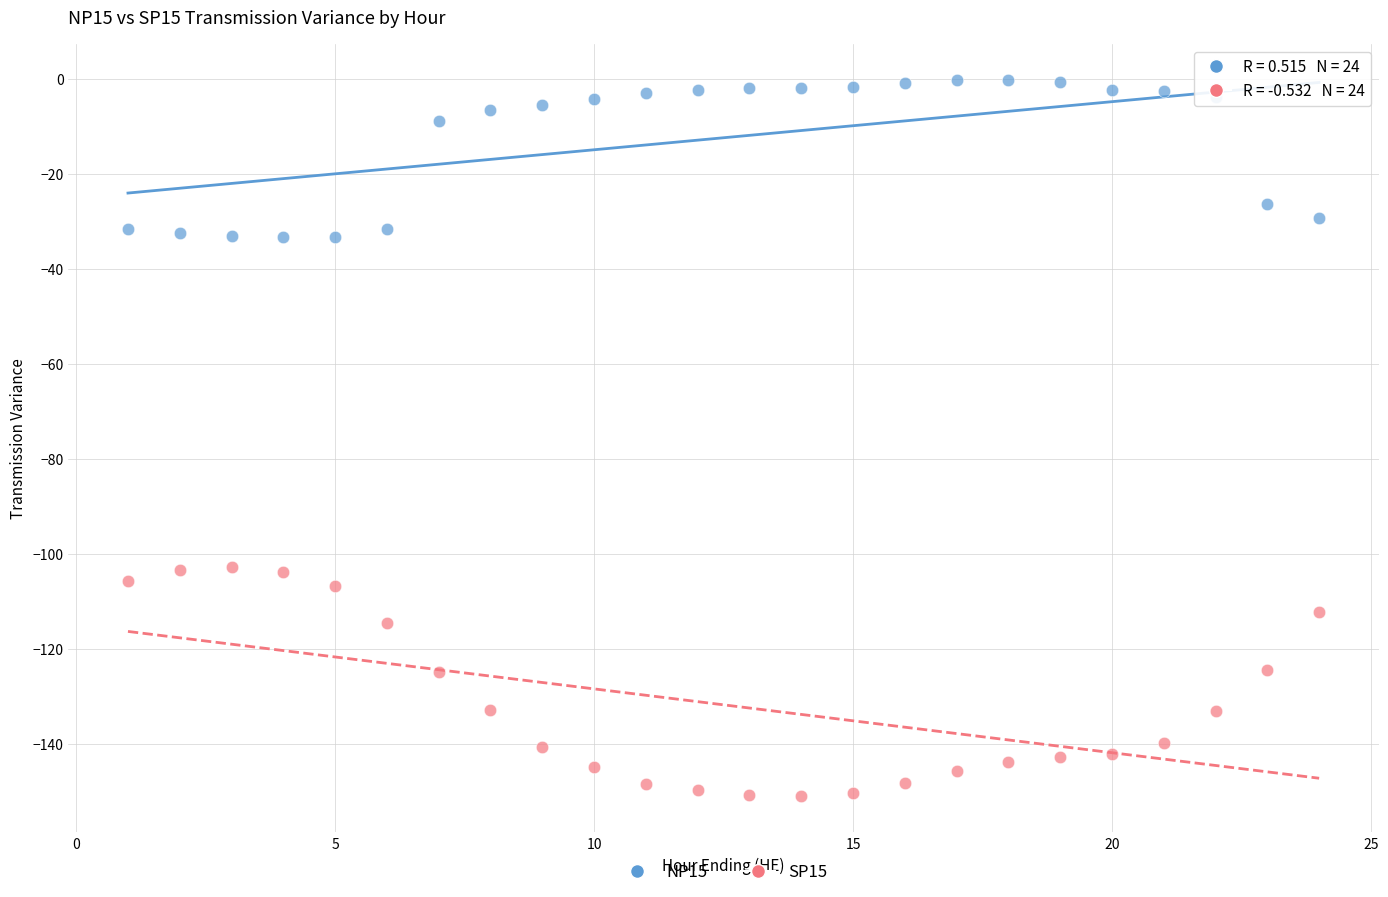

Which series has the widest spread of Y values?

SP15